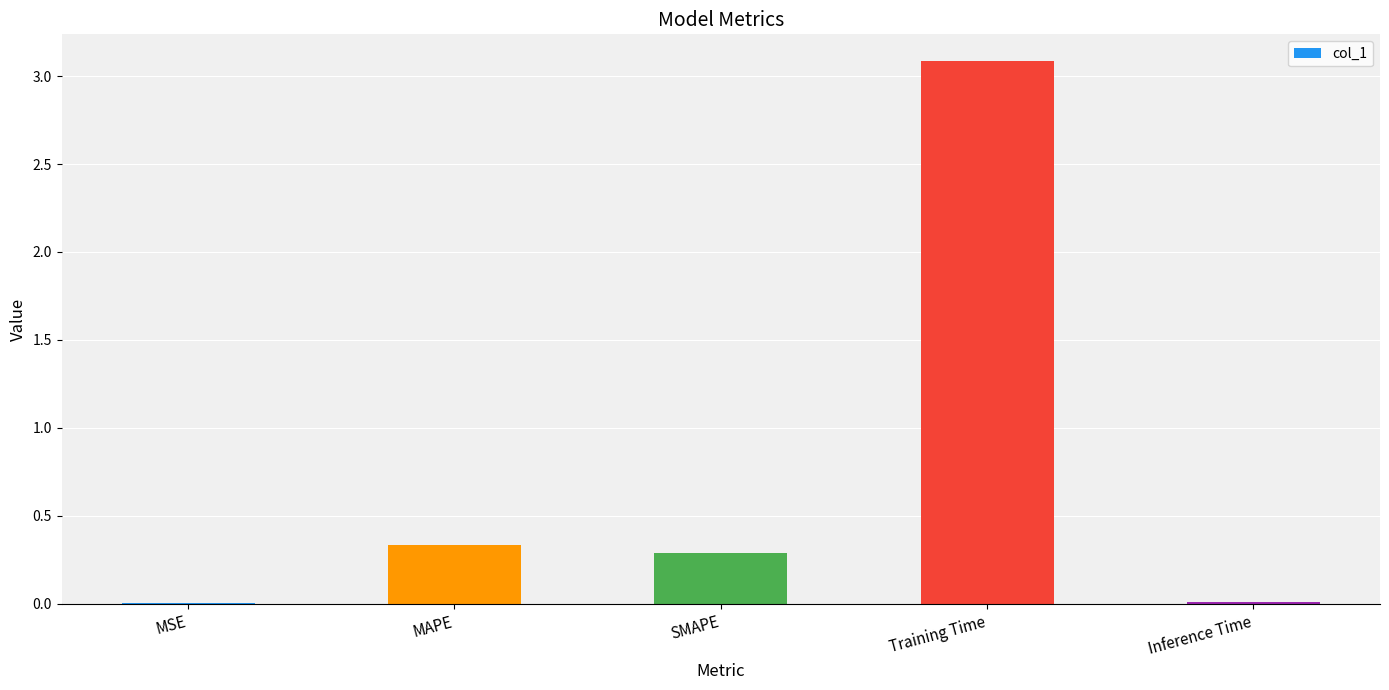

What is the average value?

0.7